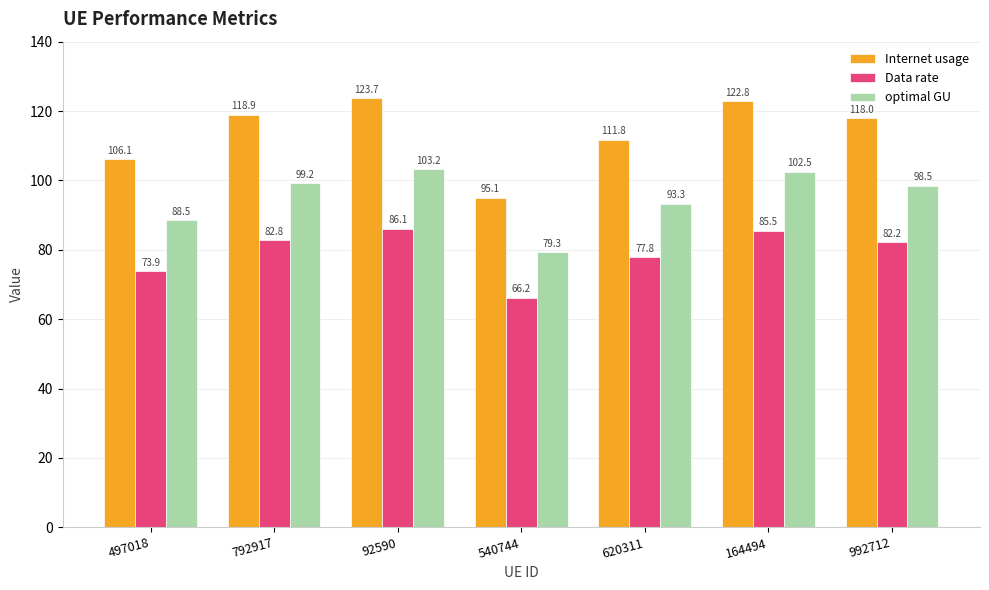

At 540744, list the series in order from largest to smallest.

Internet usage, optimal GU, Data rate